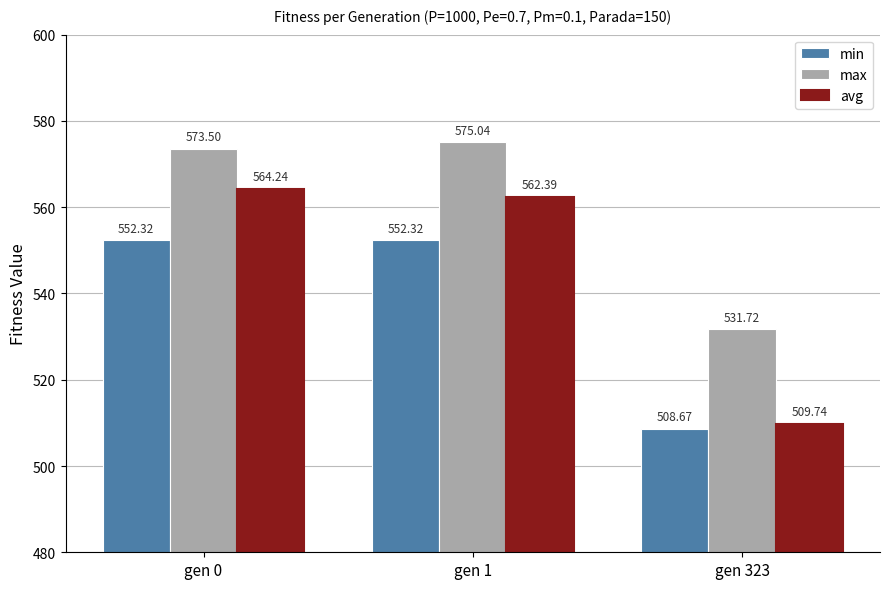

What is the total value across all series at gen 323?

1550.1